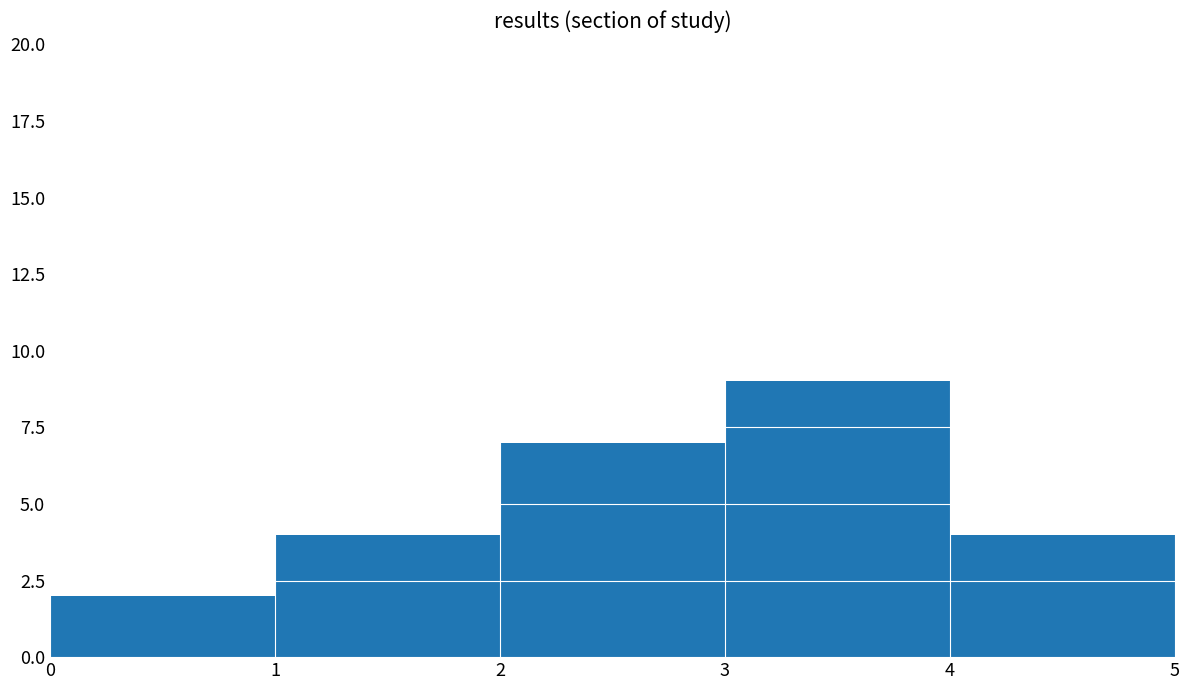

True or false: the data shows 3 at 0.

False